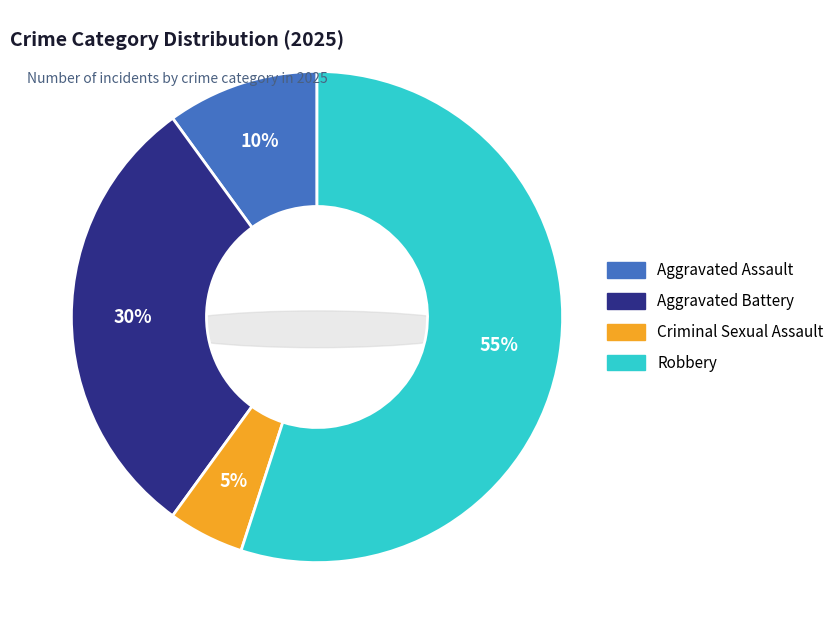

Which category accounts for the majority?

Robbery